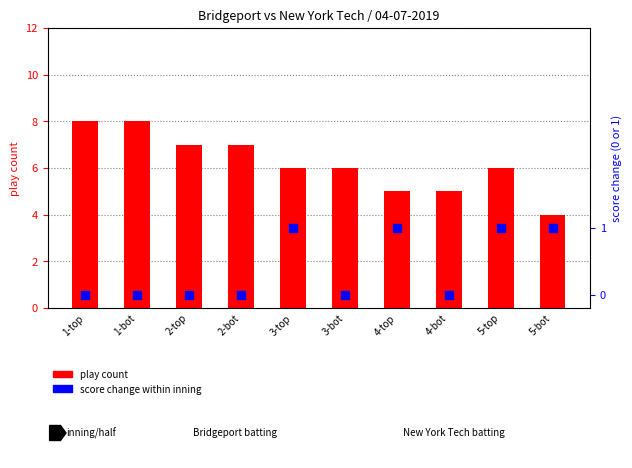

Which series has the largest total across all categories?

play count